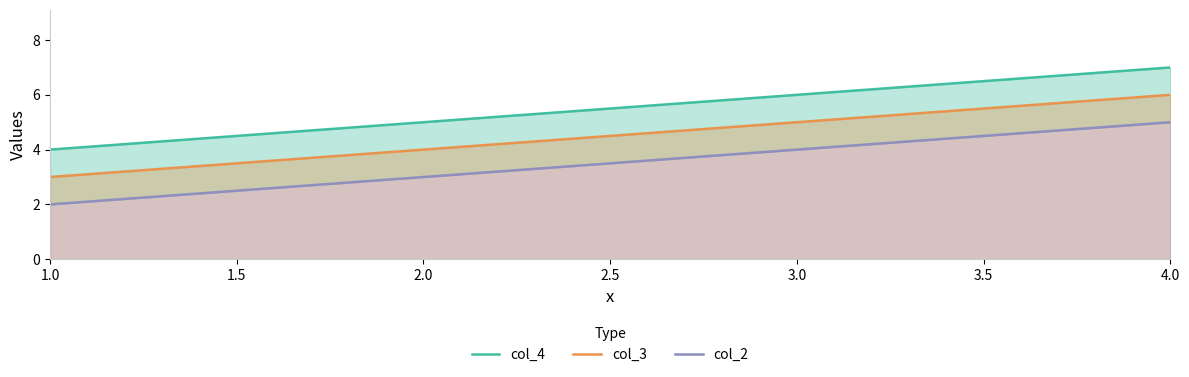

Which category has the lowest value in the col_3 series?

1.0